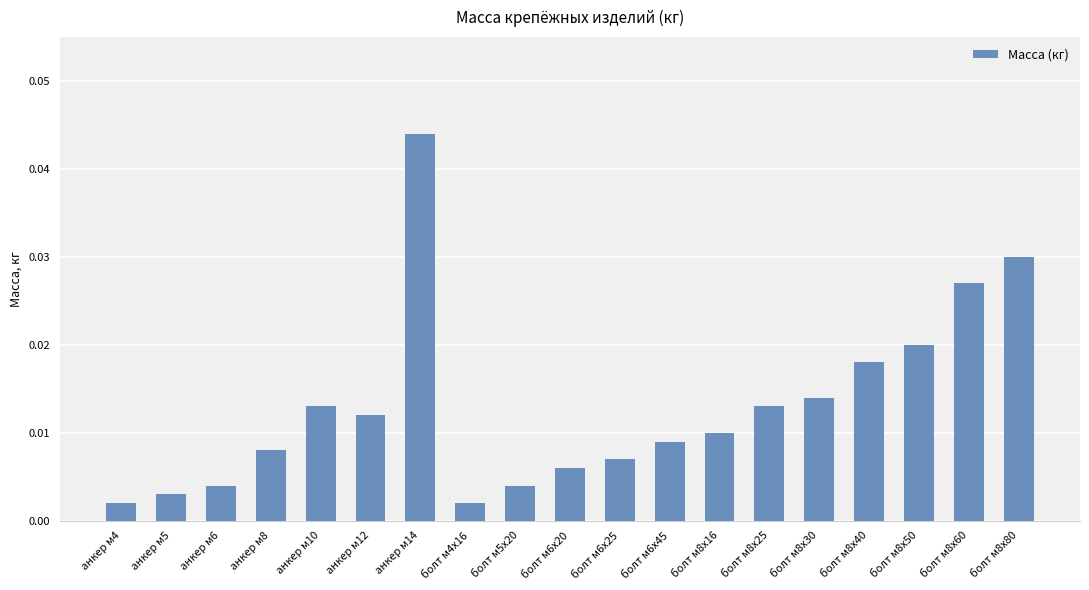

Which category has the highest value across all series?

анкер м14